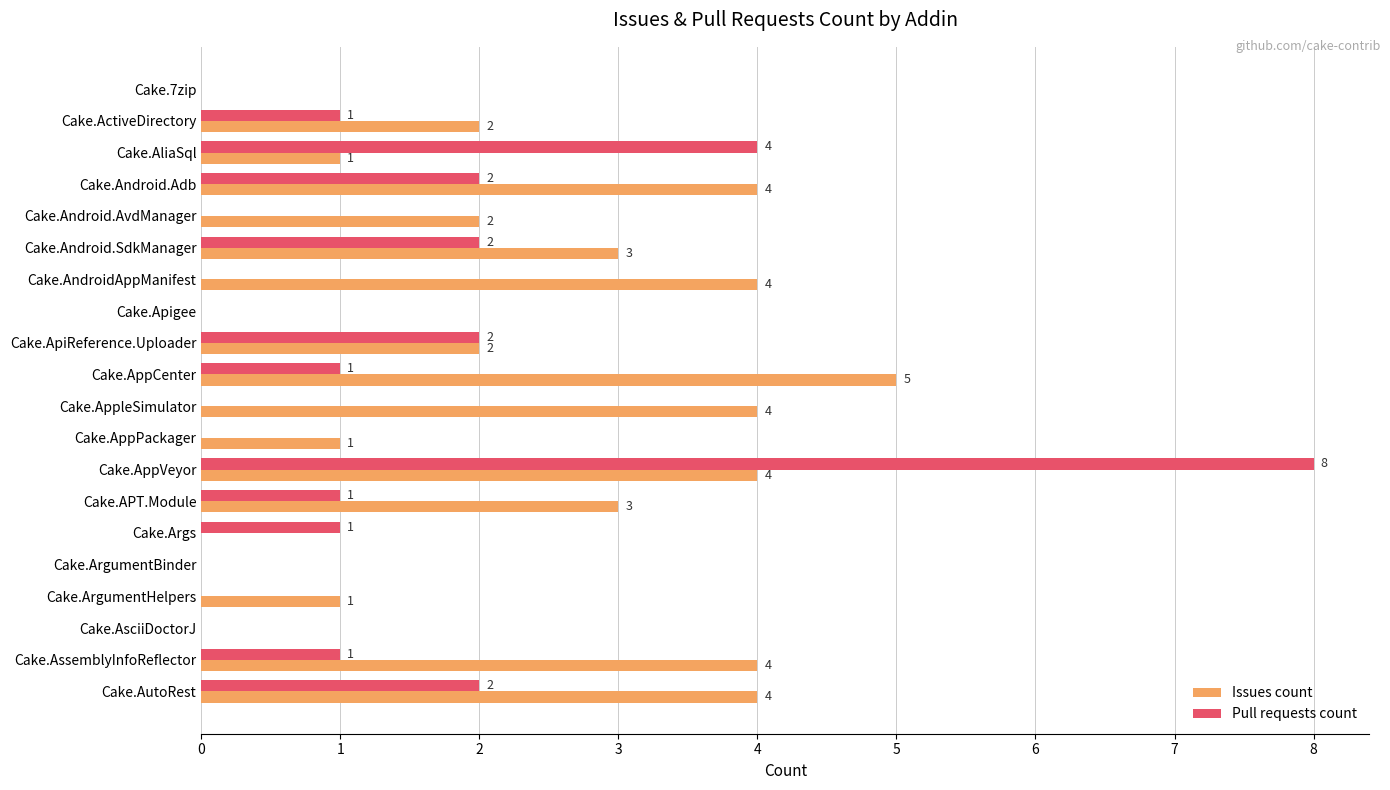

Which series has the widest spread of values?

Pull requests count